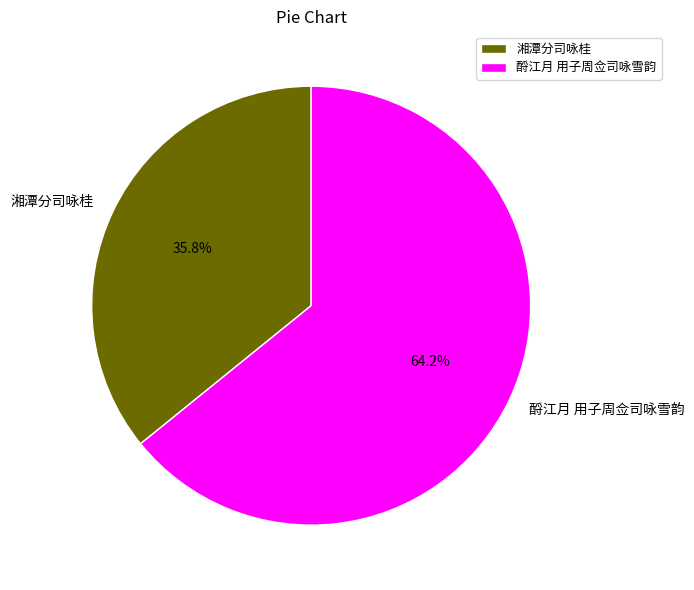

Does 酹江月 用子周佥司咏雪韵 represent more than half of the total?

Yes